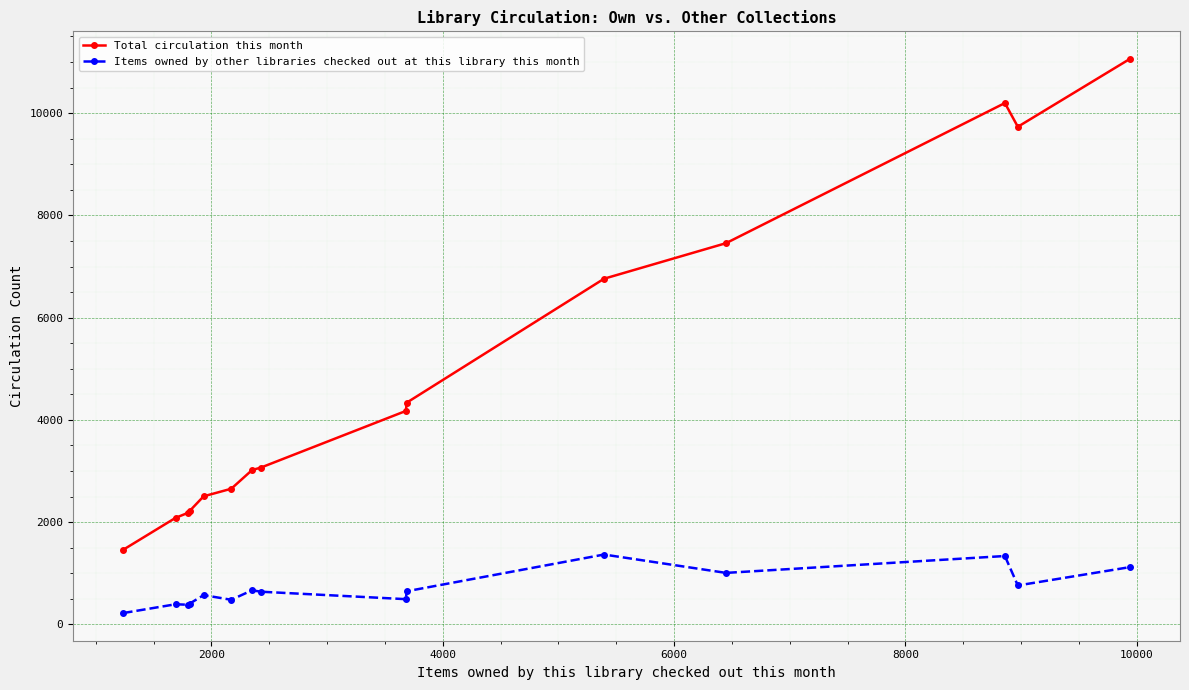

In Total circulation this month, how many points are lower than both neighbors (excluding endpoints)?

1